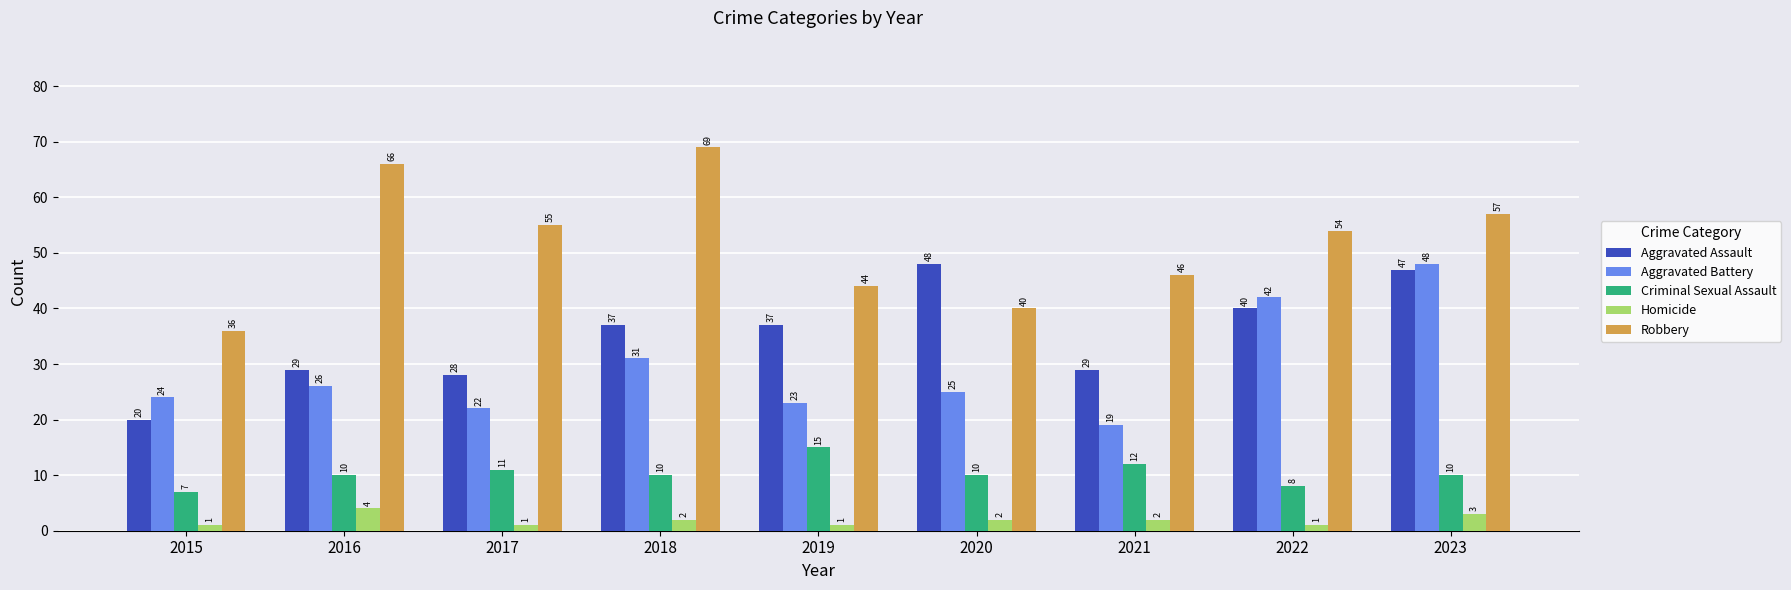

How many data points in Aggravated Assault are less than 37?

4